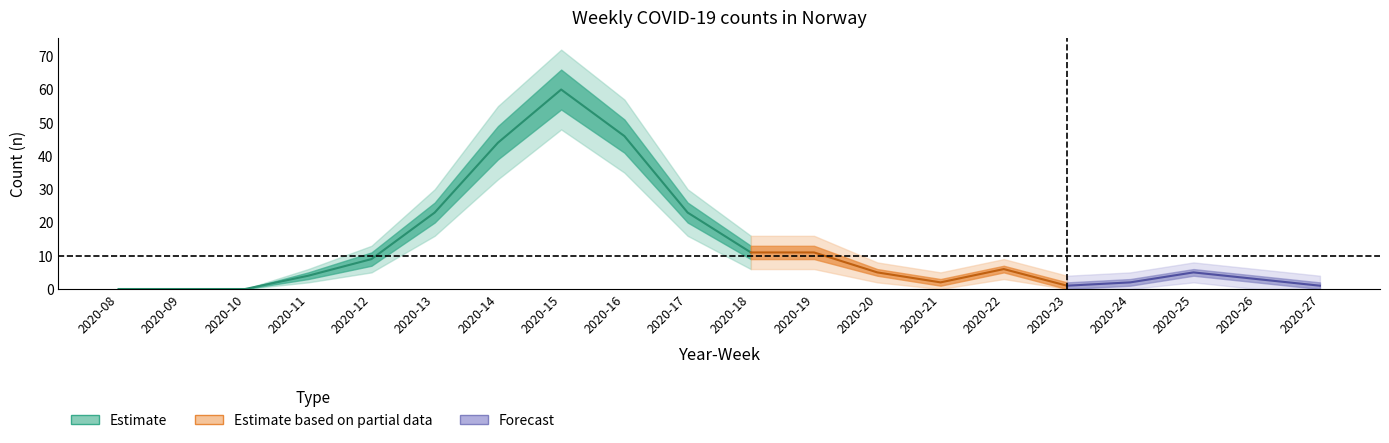

What is the difference between the maximum and second lowest values in the n_mid_upper series?

66